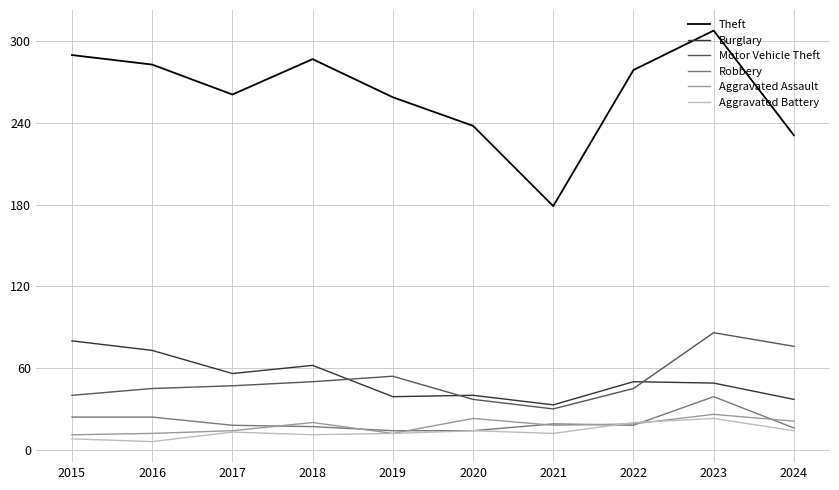

Count the number of categories in the chart.

10